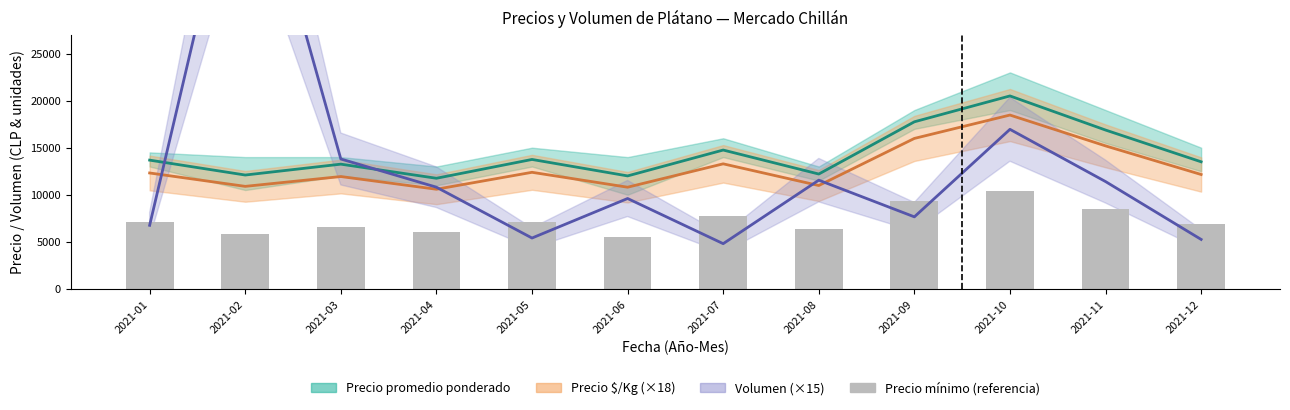

At how many categories does at least one series exceed 15555?

4